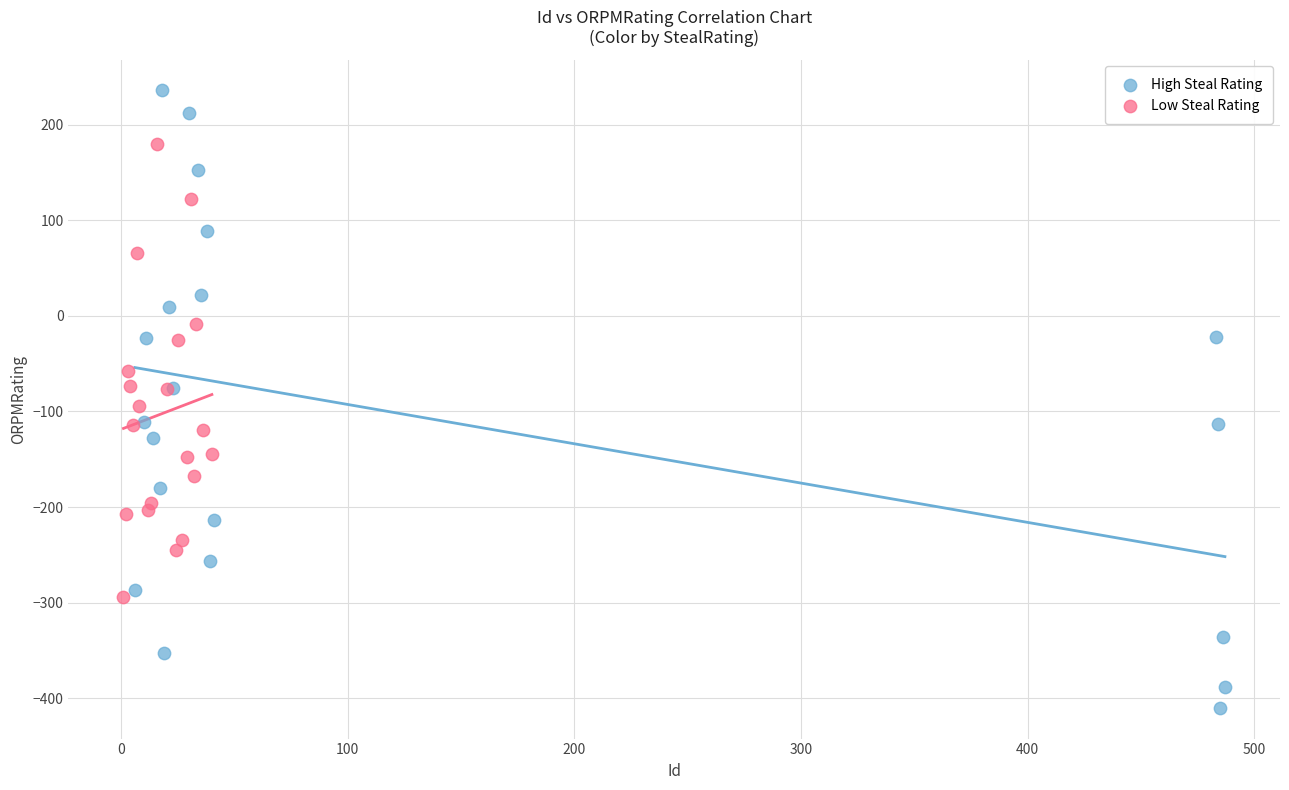

What are all the series names shown in the legend?

High Steal Rating, Low Steal Rating